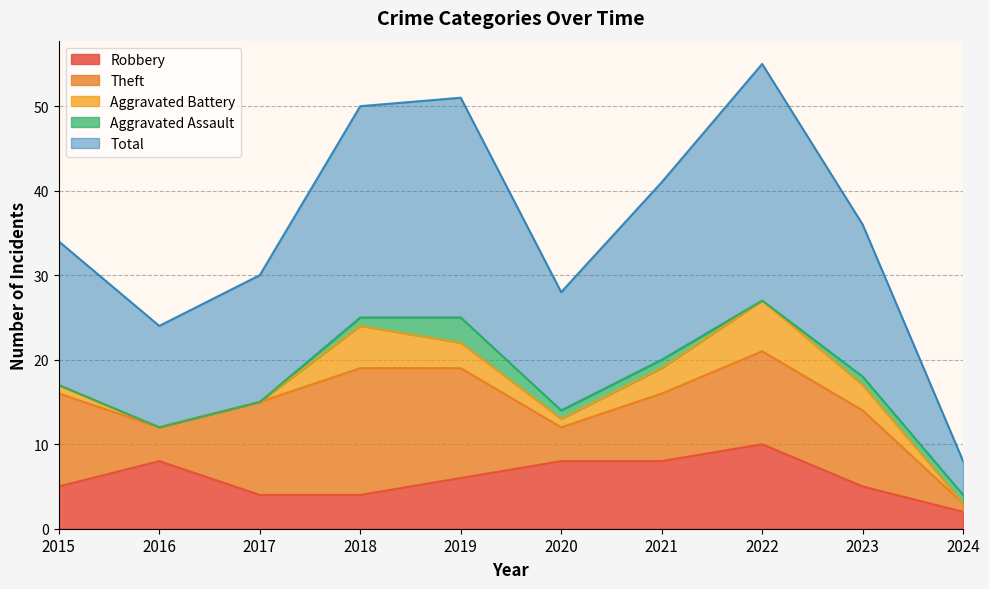

Does the chart have visible grid lines?

Yes